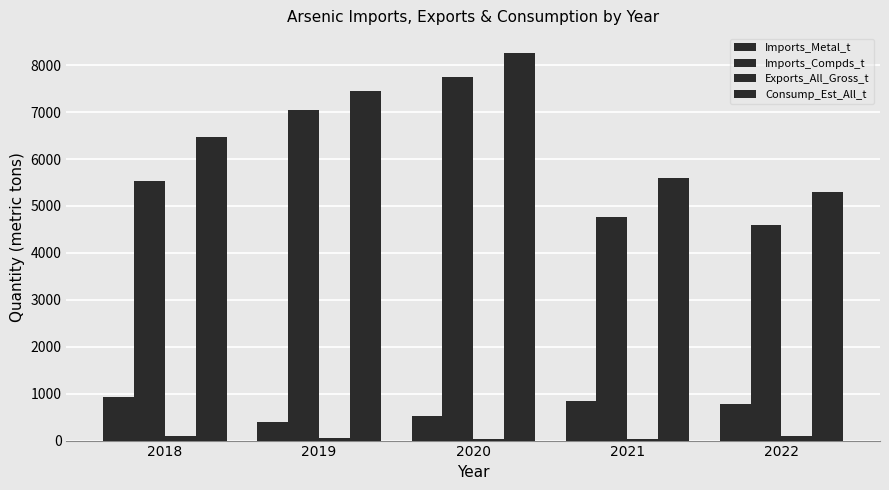

What is the average value of the Imports_Metal_t series?

693